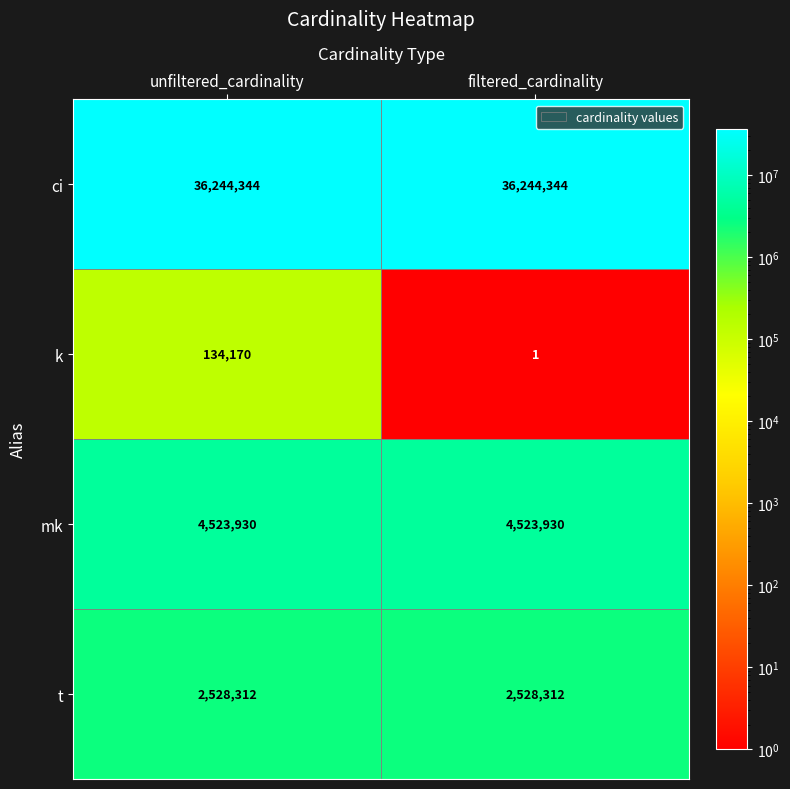

Is it true that ci equals 36244344 at filtered_cardinality?

True